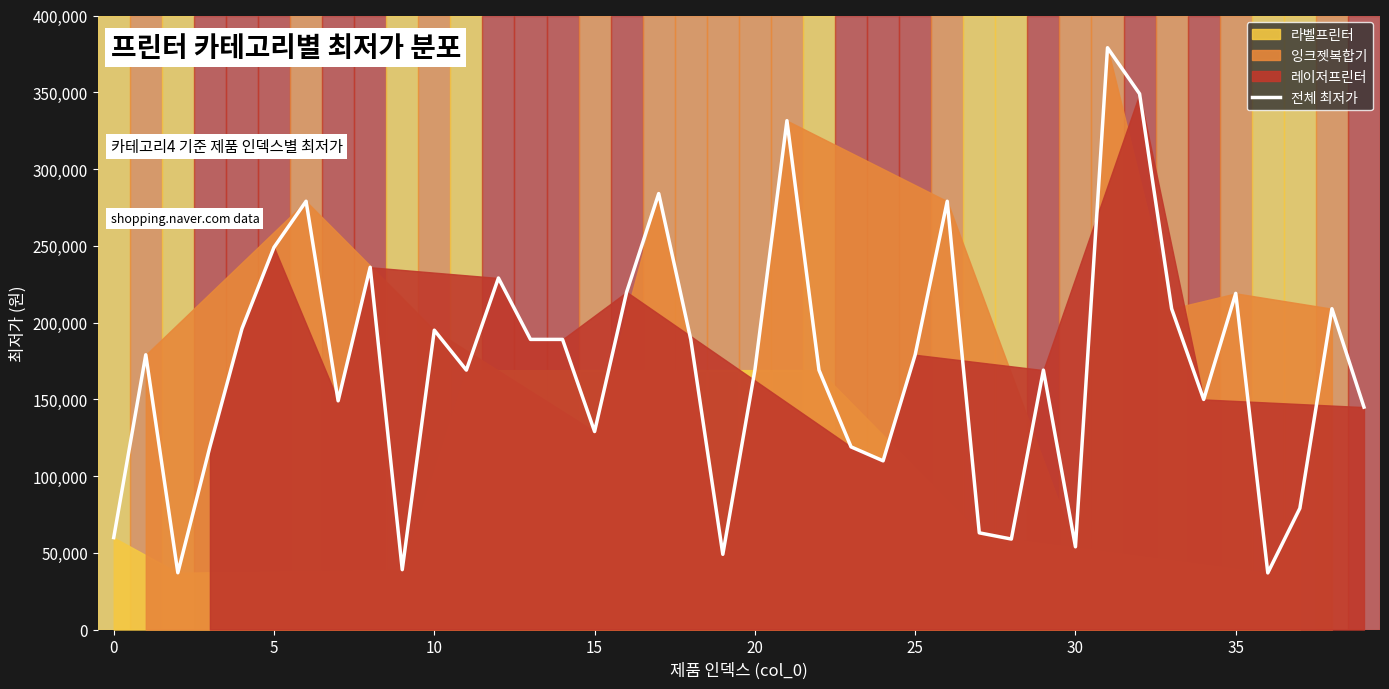

What is the difference between the maximum and minimum values?

342100